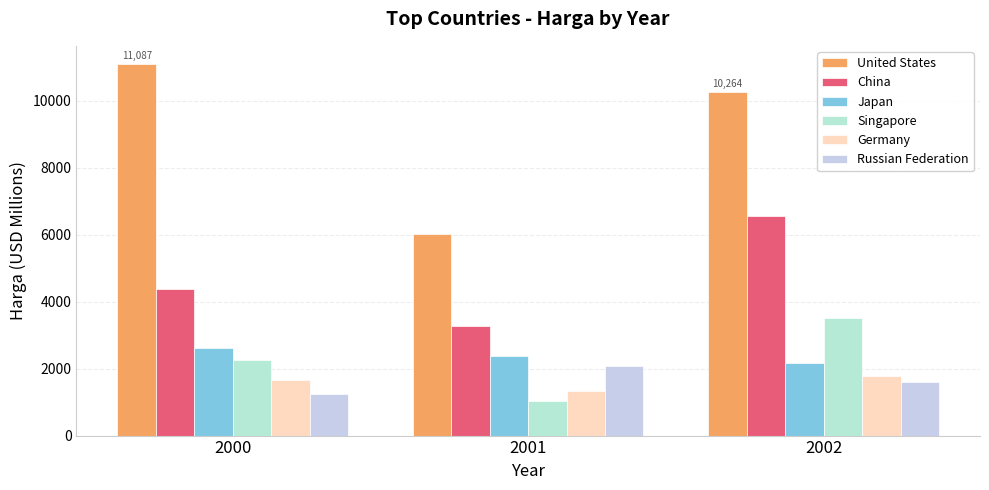

What is the total value across all series at 2000?

23219.9